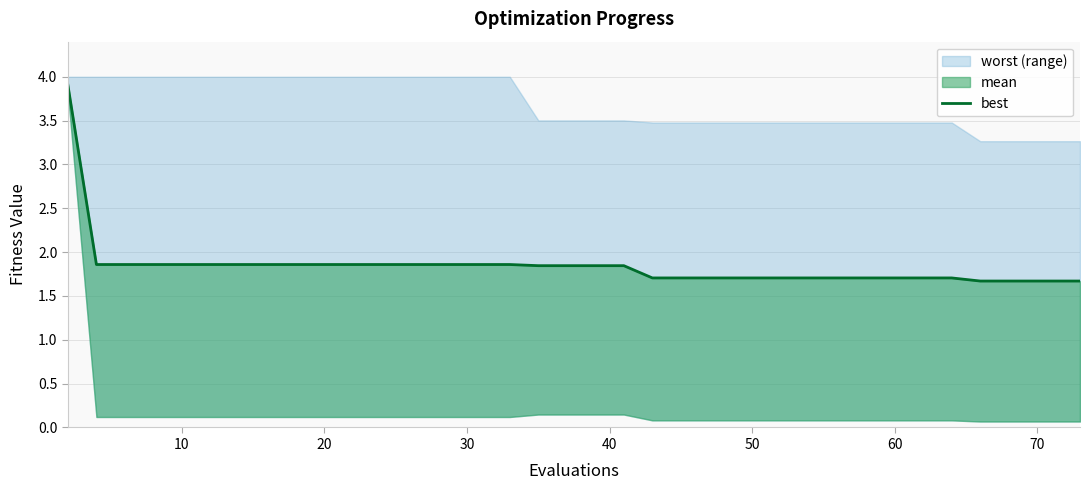

What is the difference between the maximum and minimum values?

2.2